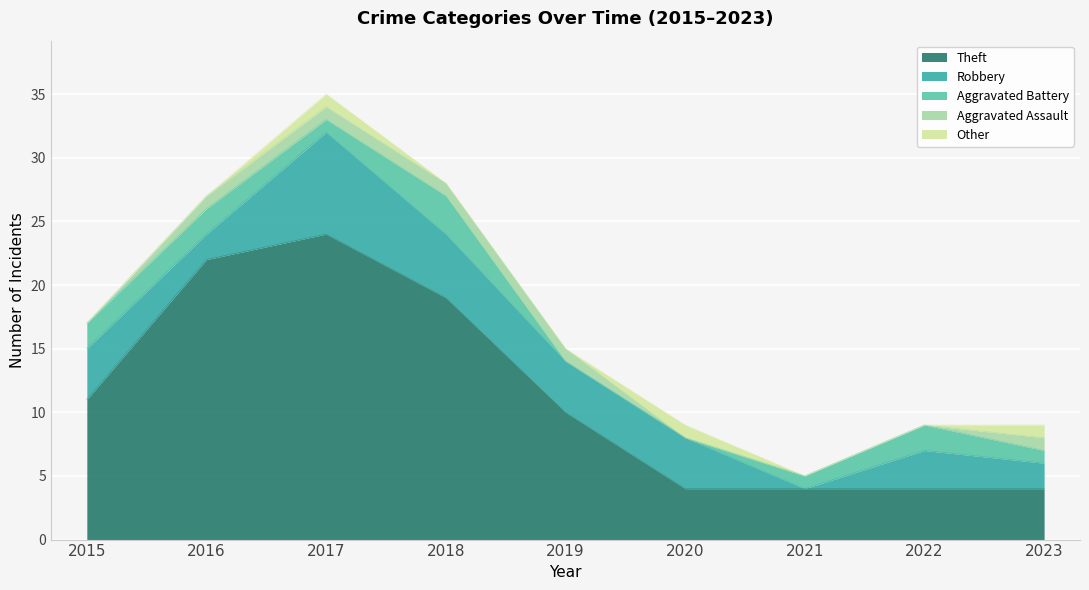

At which category is the sum across all series the highest?

2017